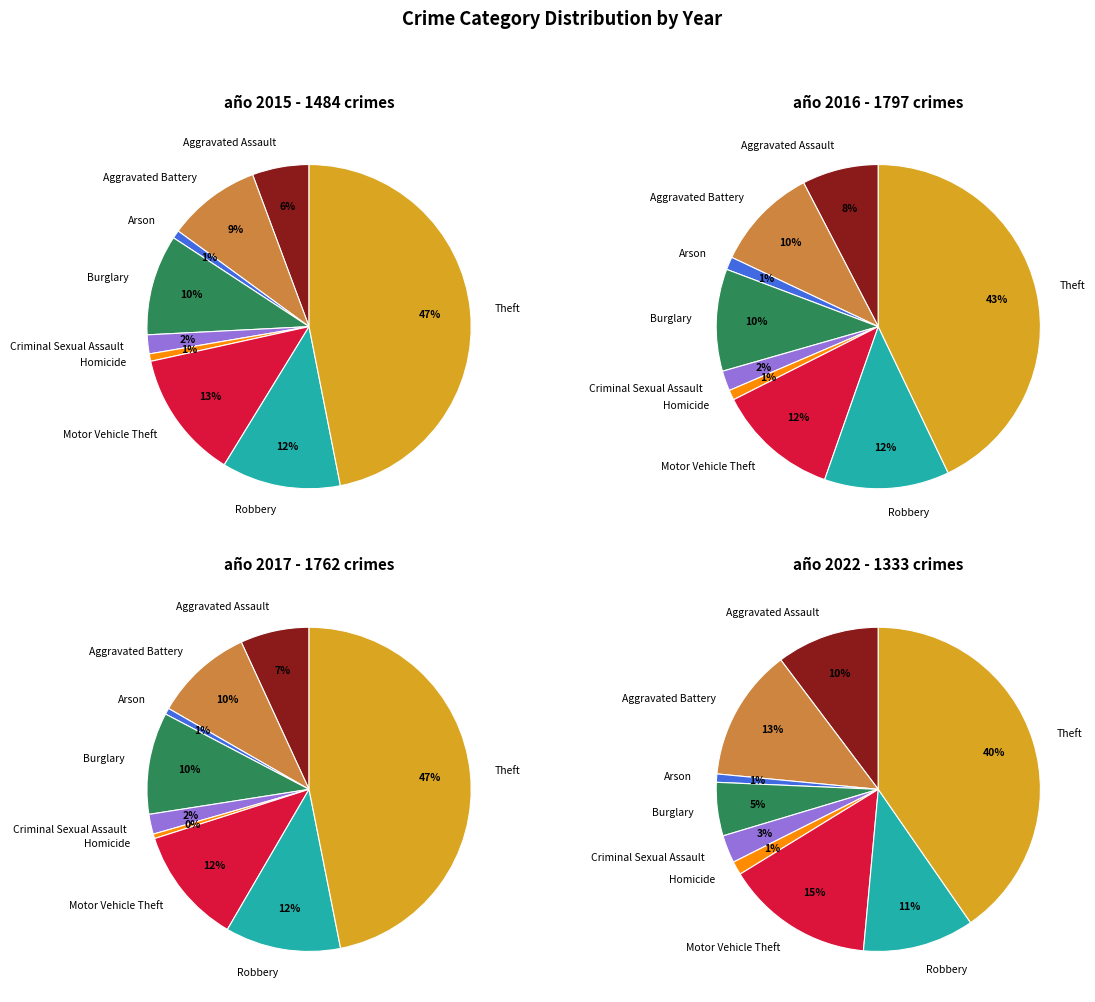

Does Theft account for over 50% of the chart?

No